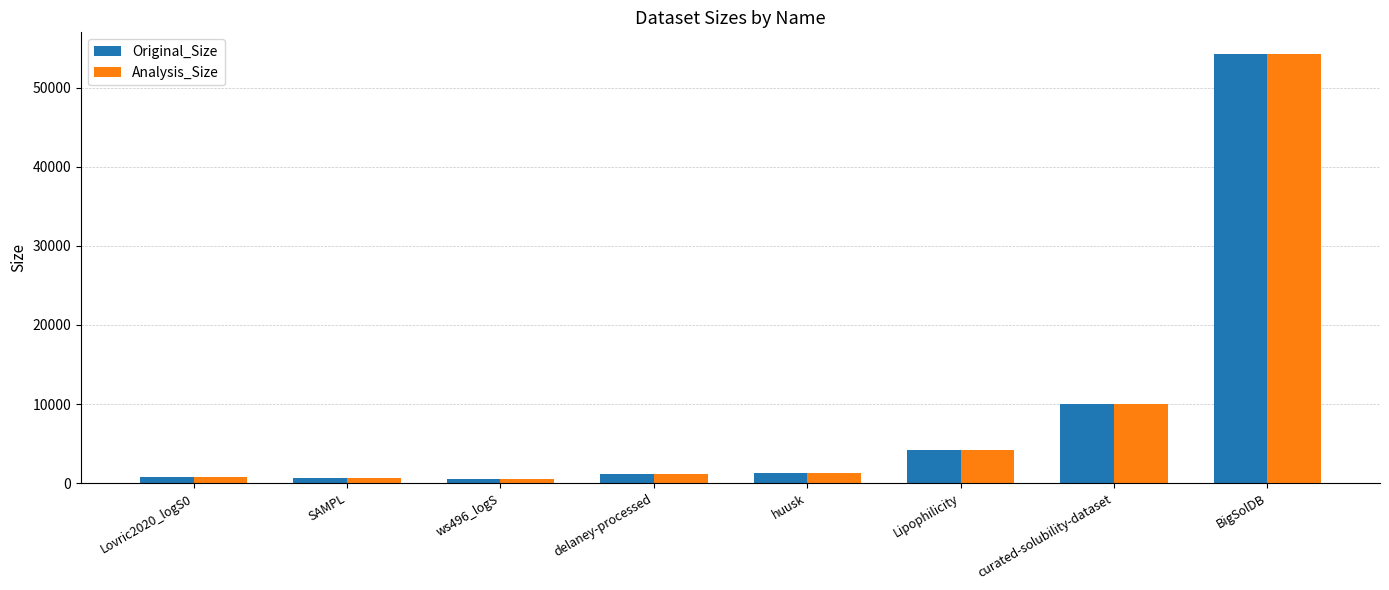

The value of Analysis_Size at BigSolDB is 54273. True or false?

True